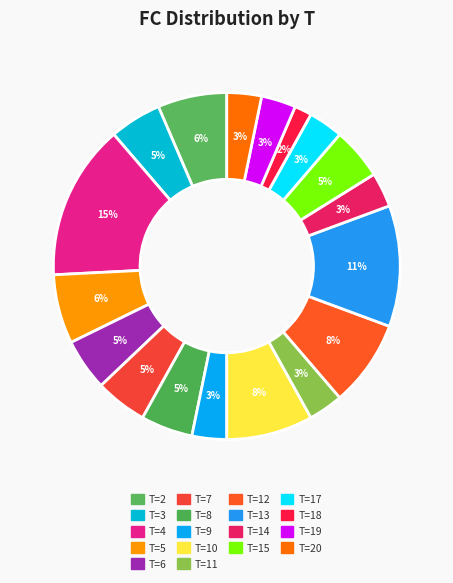

Count the number of slices in the pie.

18